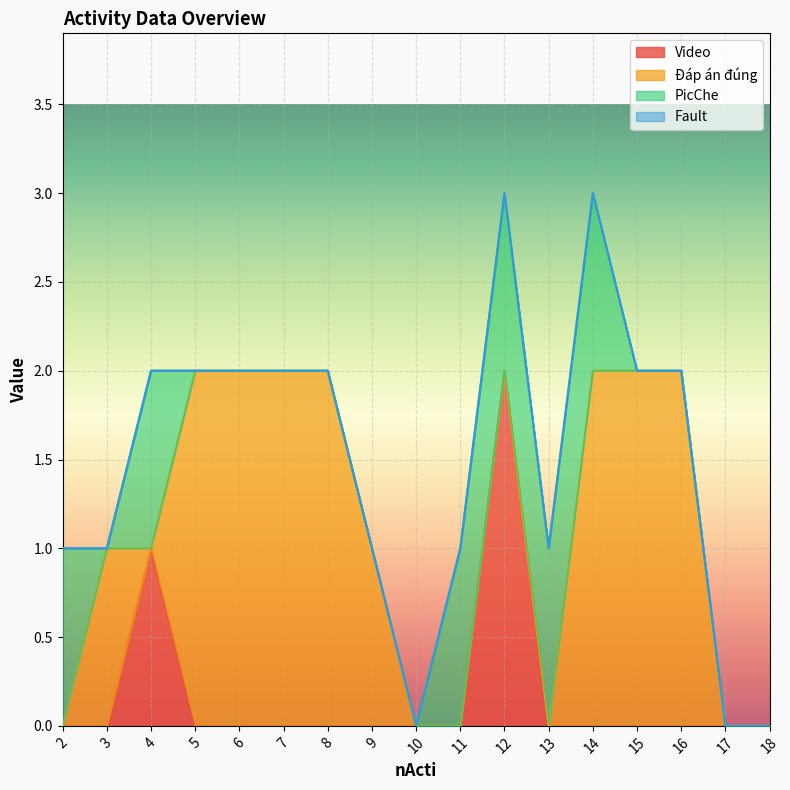

Reading left to right, list all the values displayed in this chart.

Video: 0	0	1	0	0	0	0	0	0	0	2	0	0	0	0	0	0
Đáp án đúng: 0	1	0	2	2	2	2	1	0	0	0	0	2	2	2	0	0
PicChe: 1	0	1	0	0	0	0	0	0	1	1	1	1	0	0	0	0
Fault: 0	0	0	0	0	0	0	0	0	0	0	0	0	0	0	0	0